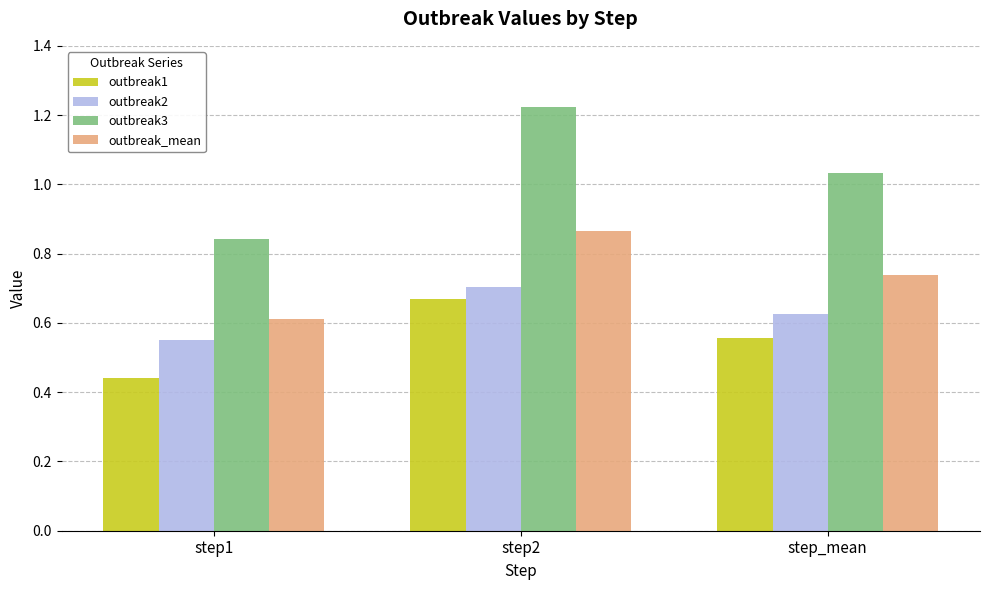

What is the difference between the maximum and minimum values in the outbreak_mean series?

0.3